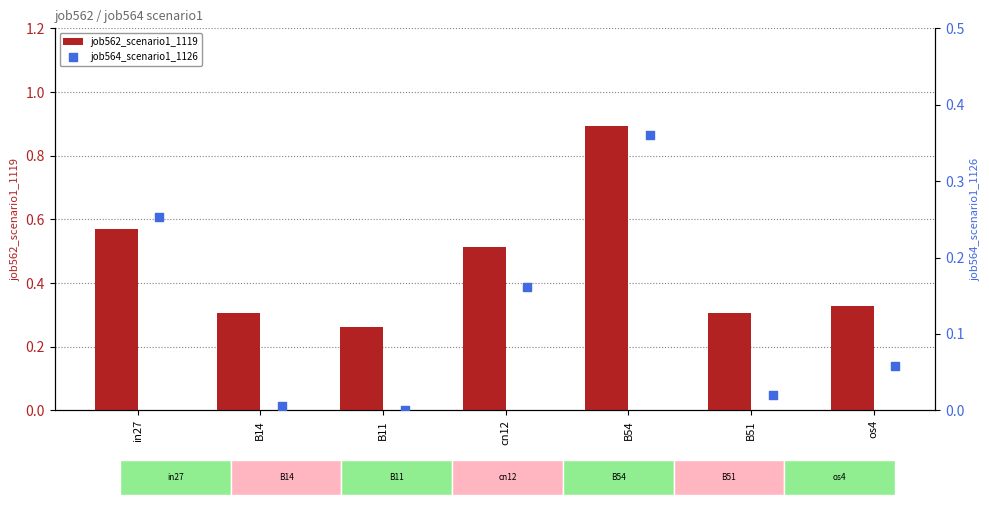

At how many categories does at least one series exceed 0?

7